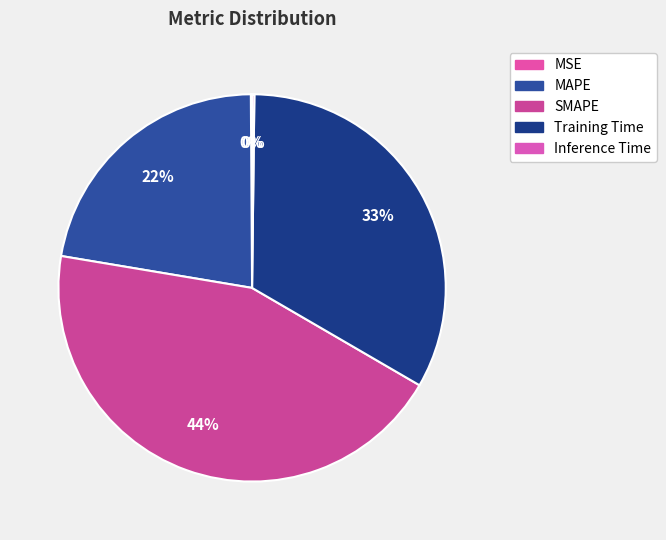

Does MAPE represent more than half of the total?

No